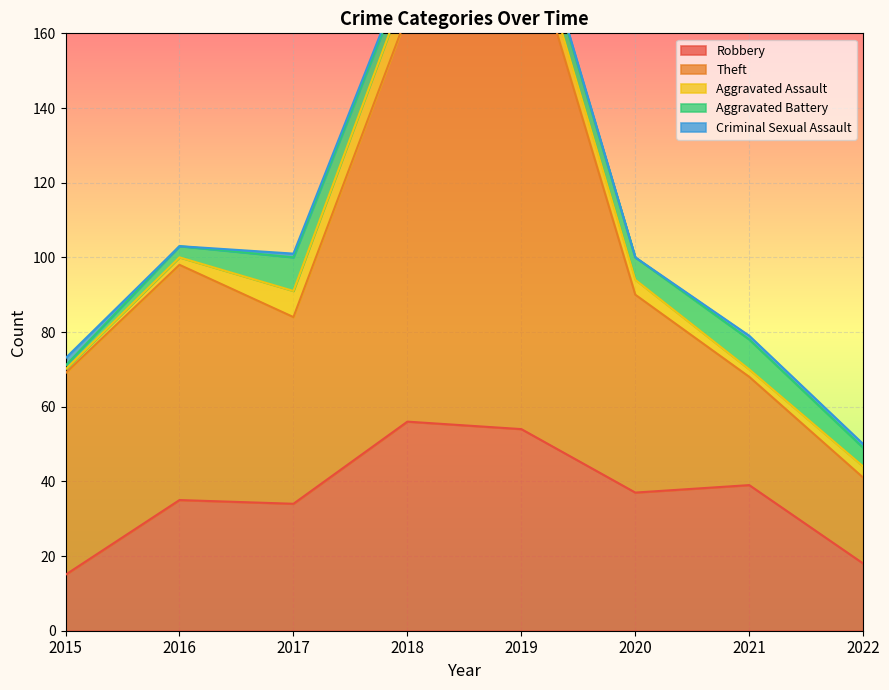

Reading right to left, what are all the values shown in this chart?

Robbery: 2022=18	2021=39	2020=37	2019=54	2018=56	2017=34	2016=35	2015=15
Theft: 2022=23	2021=29	2020=53	2019=138	2018=109	2017=50	2016=63	2015=54
Aggravated Assault: 2022=3	2021=2	2020=4	2019=5	2018=8	2017=7	2016=2	2015=1
Aggravated Battery: 2022=5	2021=8	2020=6	2019=5	2018=4	2017=9	2016=3	2015=1
Criminal Sexual Assault: 2022=1	2021=1	2020=0	2019=1	2018=1	2017=1	2016=0	2015=2